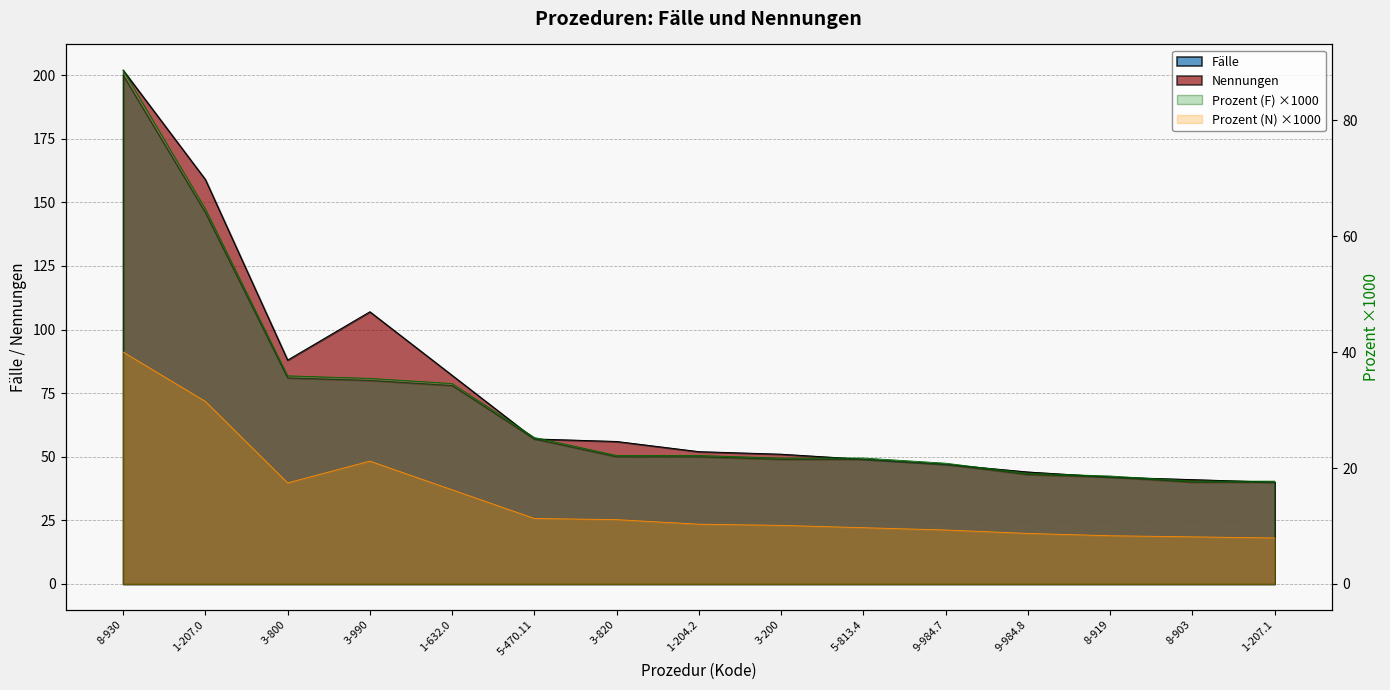

What is the difference between the second highest and minimum values in the Prozent (F) series?

47.0